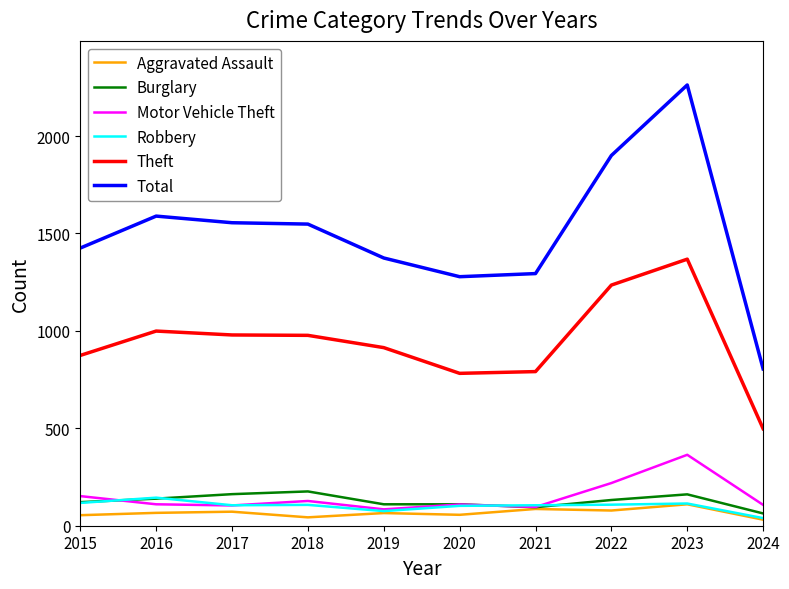

True or false: Theft has a value of 330 at 2017.

False